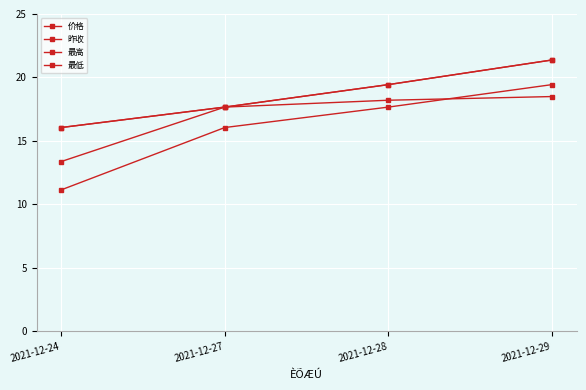

Is this an area chart (filled region under the line)?

No